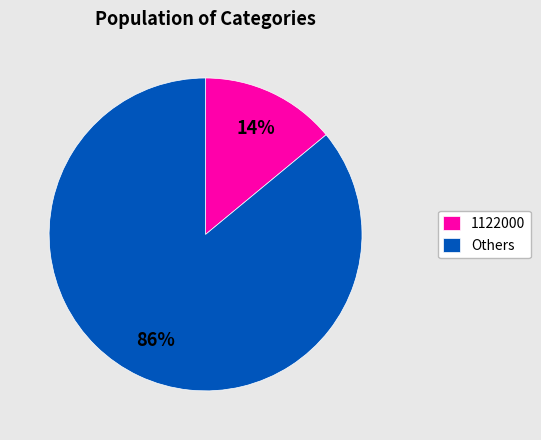

True or false: 1122000 accounts for 1% of the total.

False